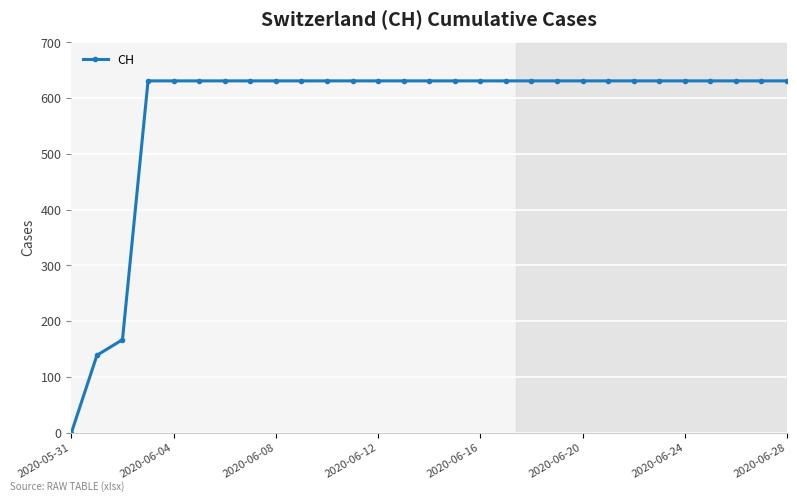

Reading right to left, list all the values displayed in this chart.

631	631	631	631	631	631	631	631	631	631	631	631	631	631	631	631	631	631	631	631	631	631	631	631	631	631	167	139	0